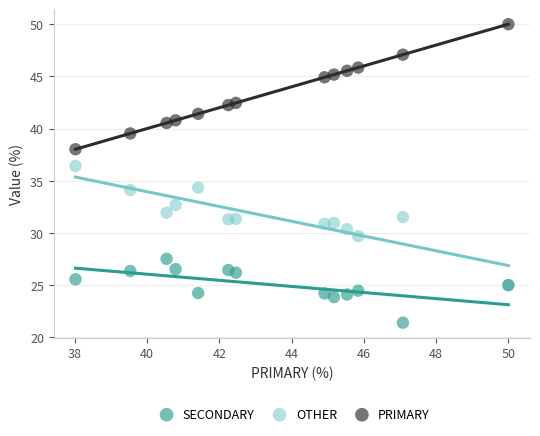

Which series contains the lowest Y value?

SECONDARY